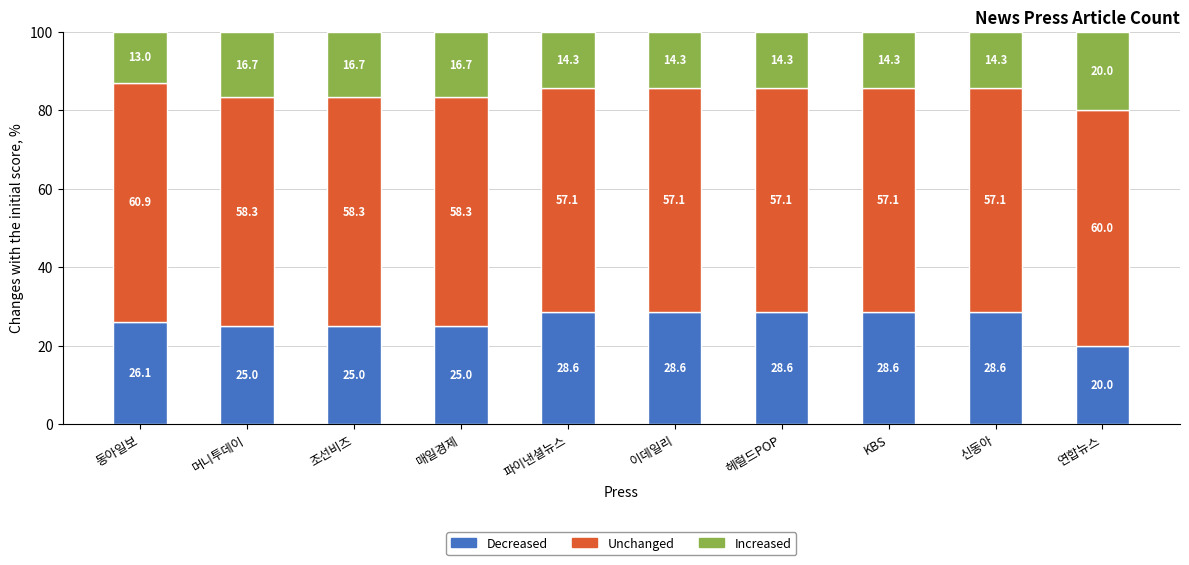

What is the lowest value of the Decreased series?

20.0